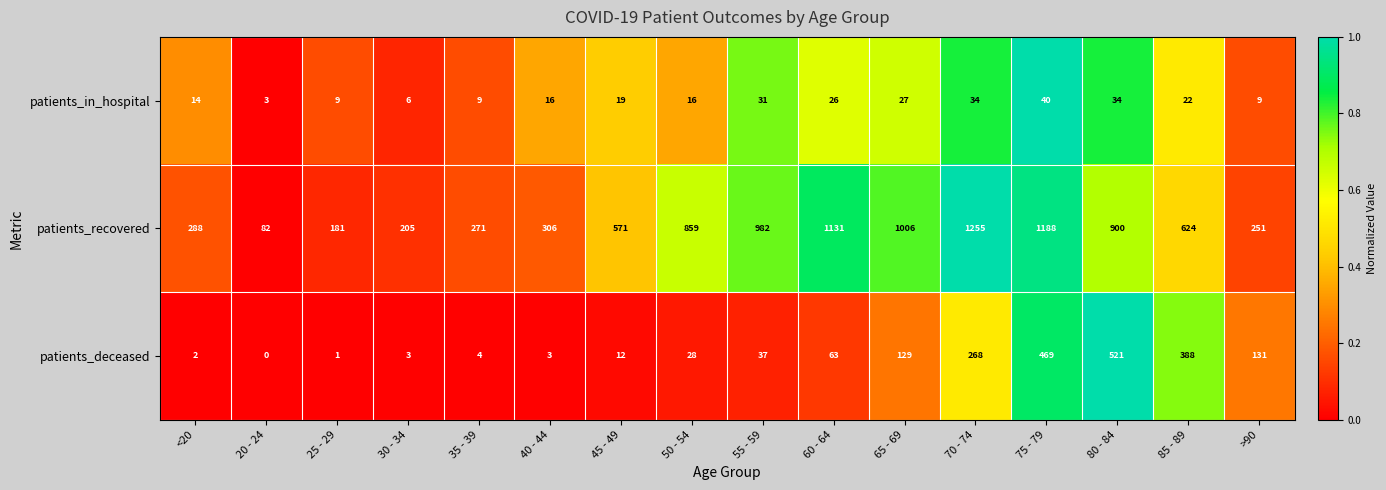

Where is patients_in_hospital nearest to the value 21?

85 - 89